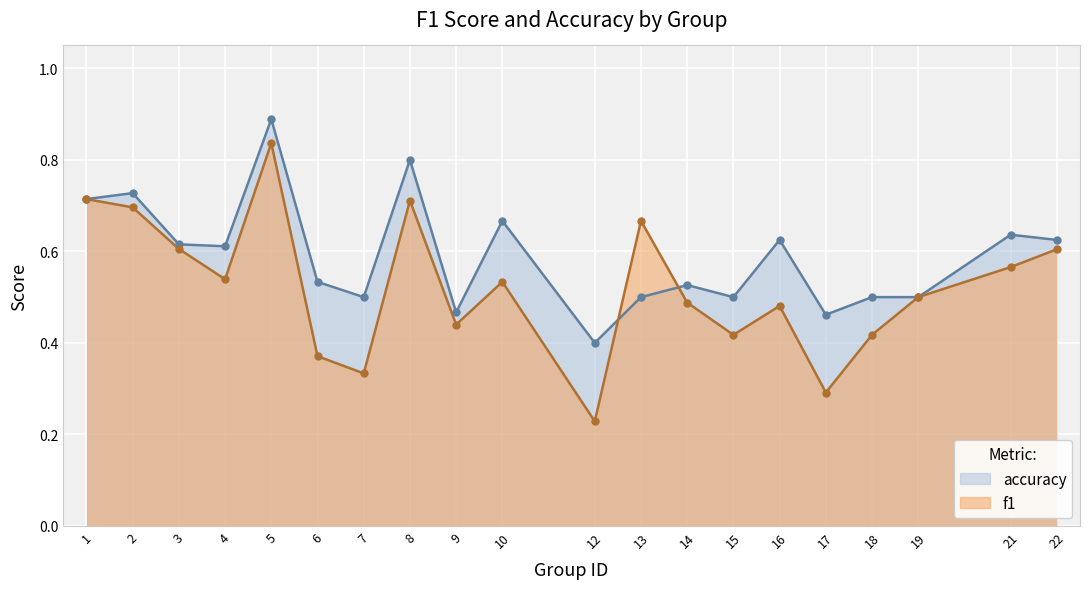

At which label is f1 closest to 0?

12